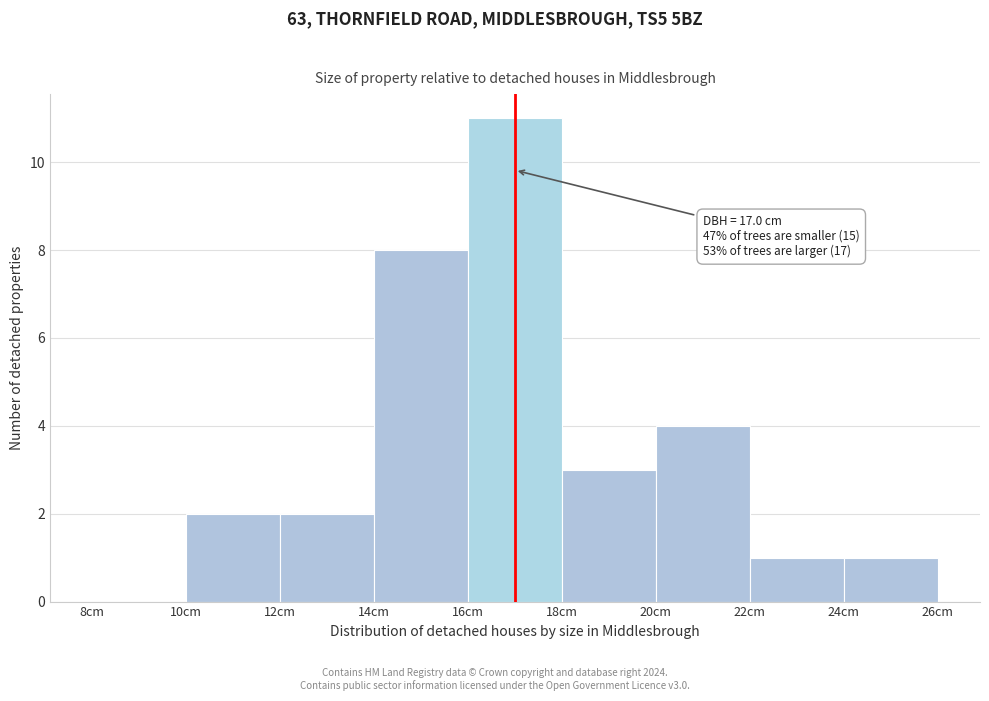

Which range on the x-axis has the tallest bar?

16 to 18